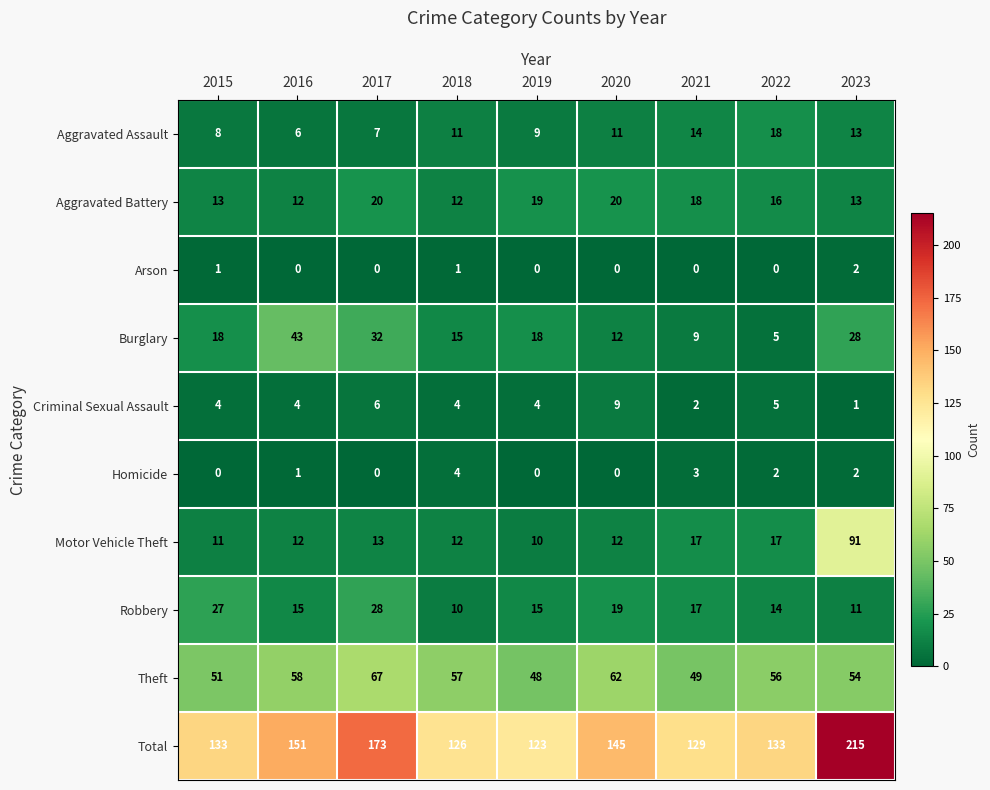

How many series are shown in this chart?

10